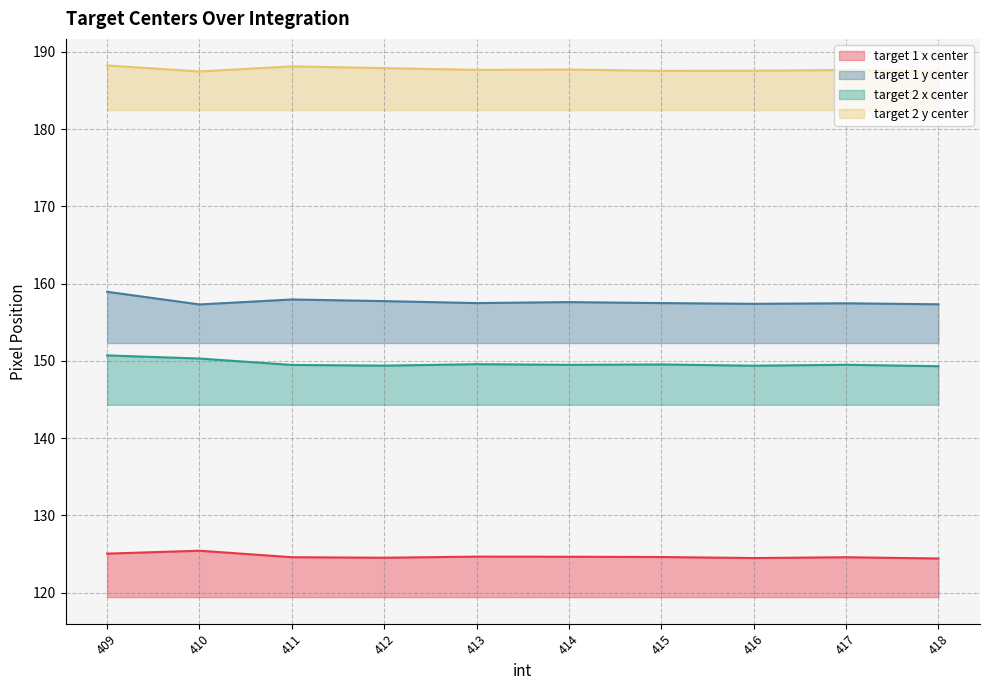

What is the value of the target 1 x center point at the 4th from the left?

124.5